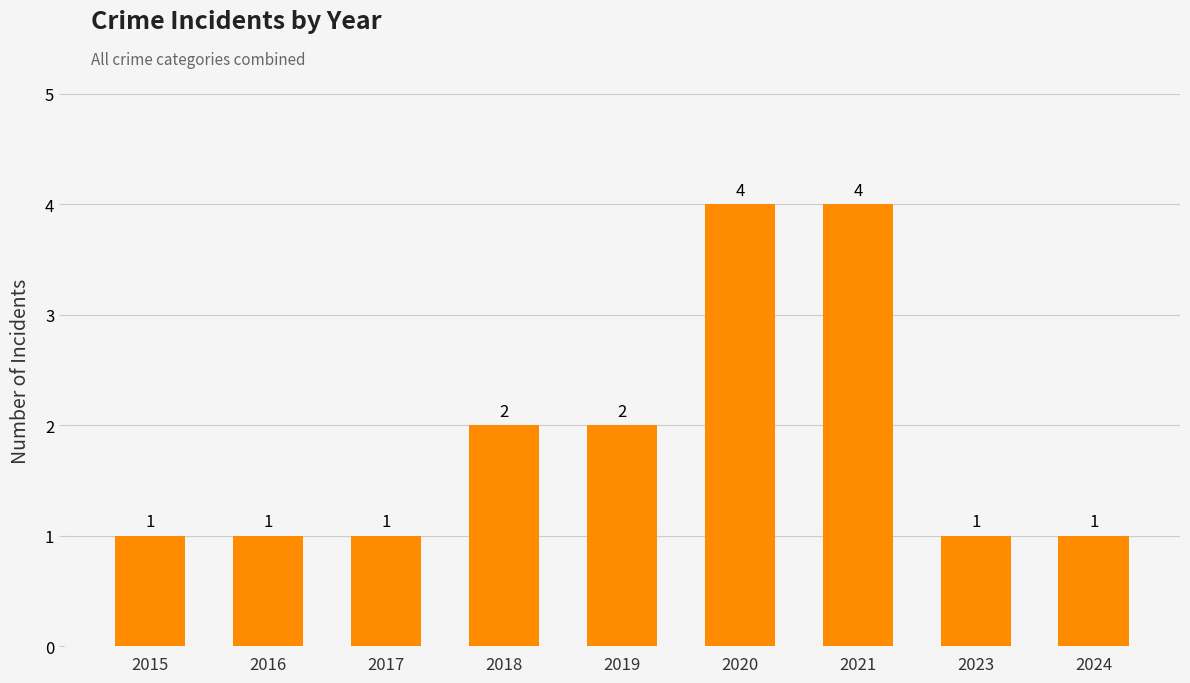

The chart shows a value of 1 at 2016. True or false?

True